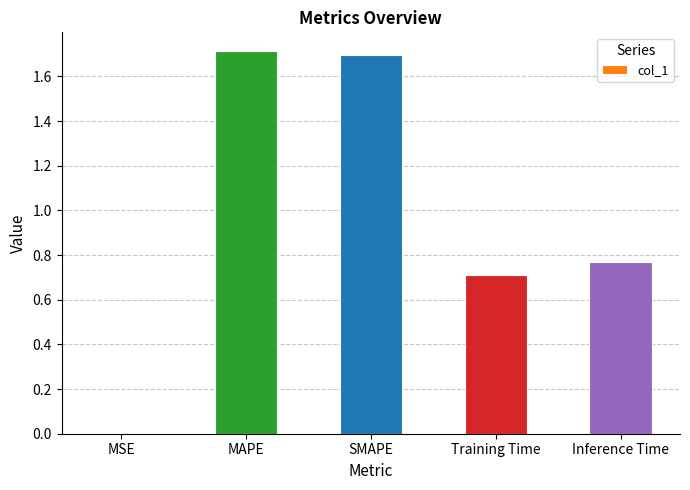

What is the change in value from MAPE to Training Time?

-1.0